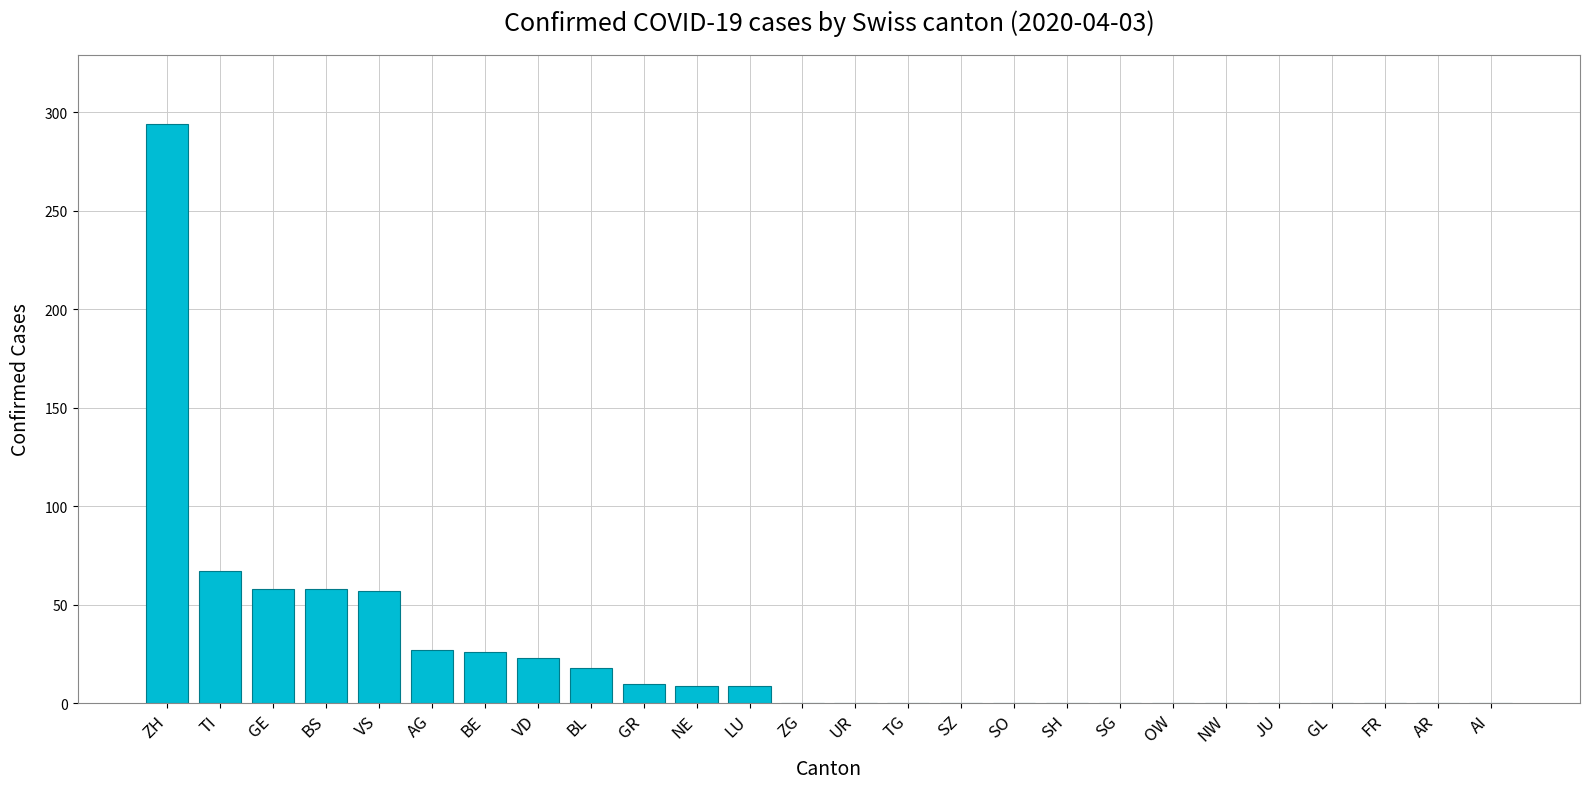

Which has a higher value, ZG or VD?

VD